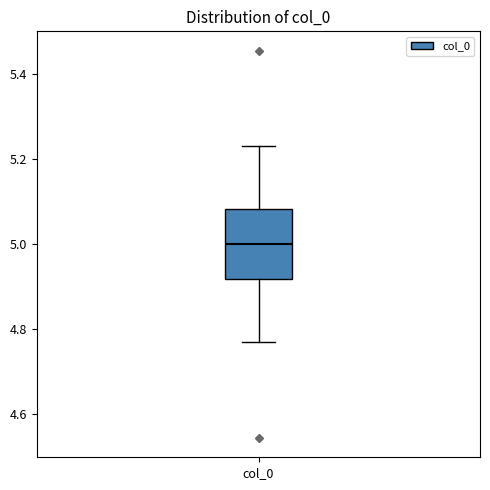

Where does the upper whisker of the box for col_0 end on the y-axis? The values are not printed on the chart, so give them approximately, as read against the axis.

5.24